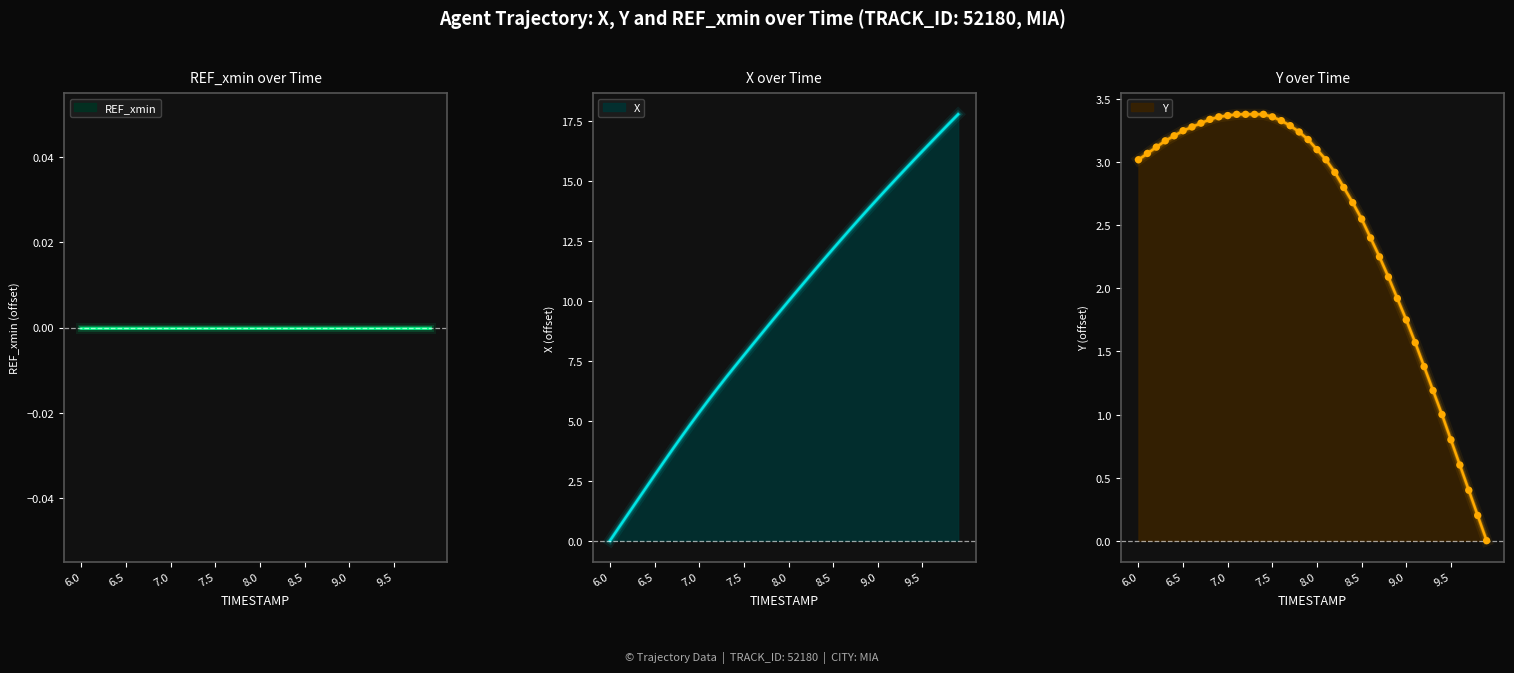

Which series reaches the minimum Y coordinate?

X